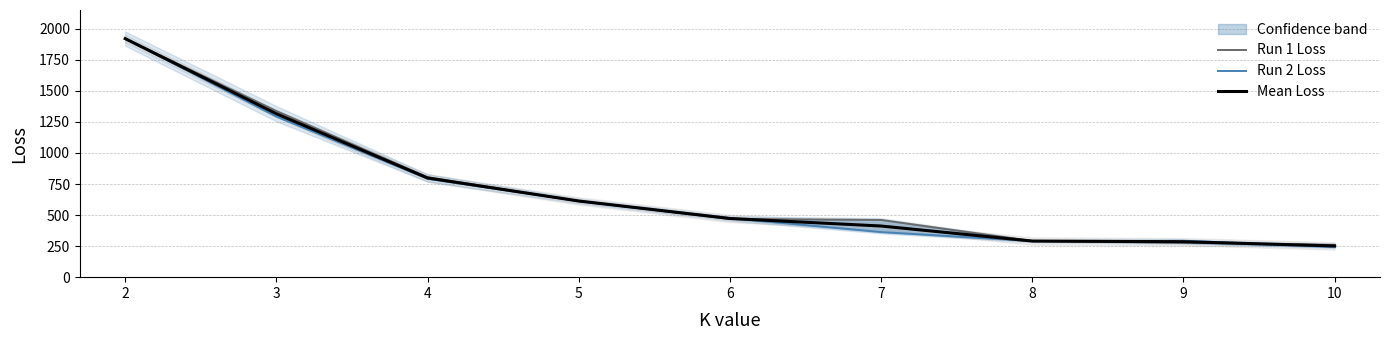

What is the sum of all Mean Loss values?

6361.7